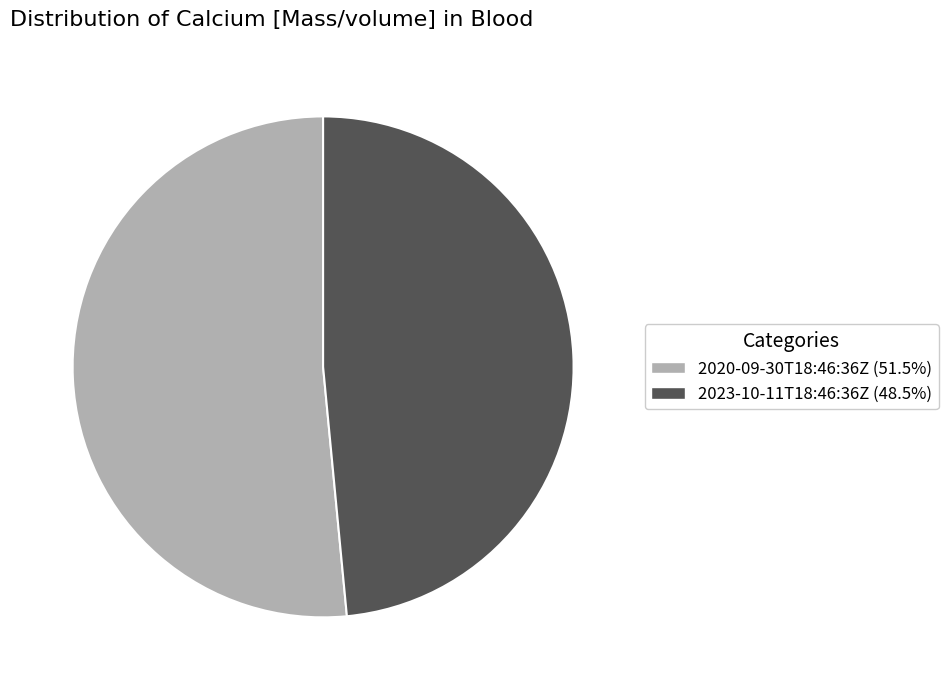

What is the ratio of the value at 2023-10-11T18:46:36Z to the value at 2020-09-30T18:46:36Z?

0.9